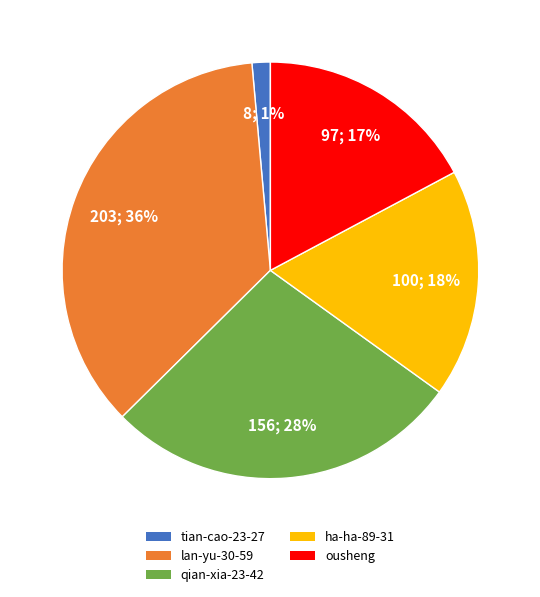

True or false: qian-xia-23-42 accounts for 28% of the total.

True